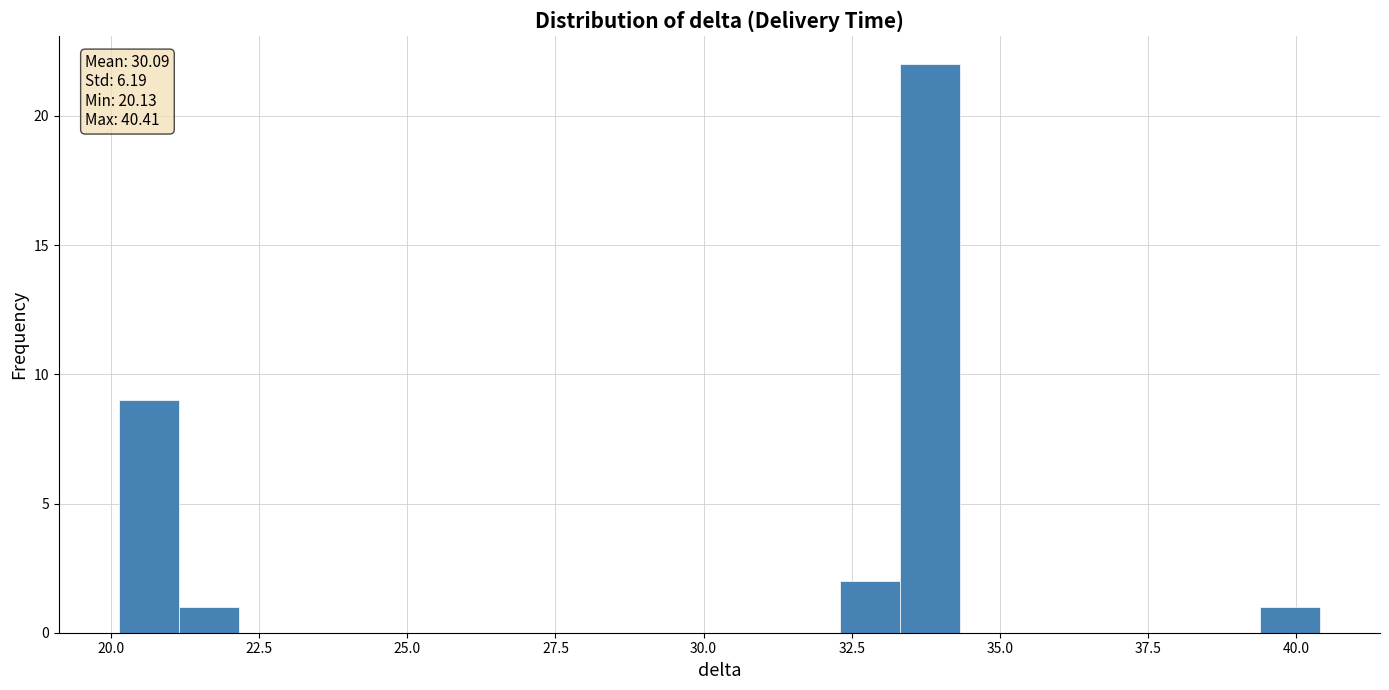

Around what value on the x-axis is the tallest bar? Give the approximate position of its centre, as read against the axis.

34.0